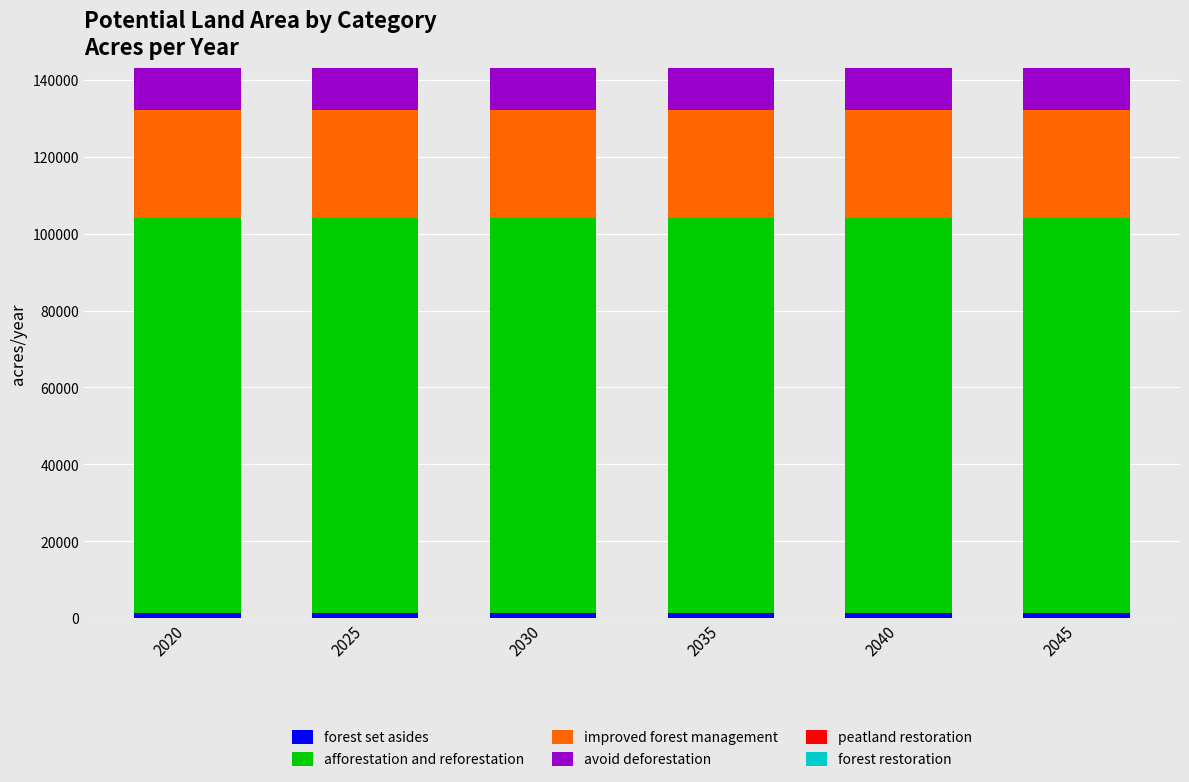

Which series has the largest range (max minus min)?

forest set asides